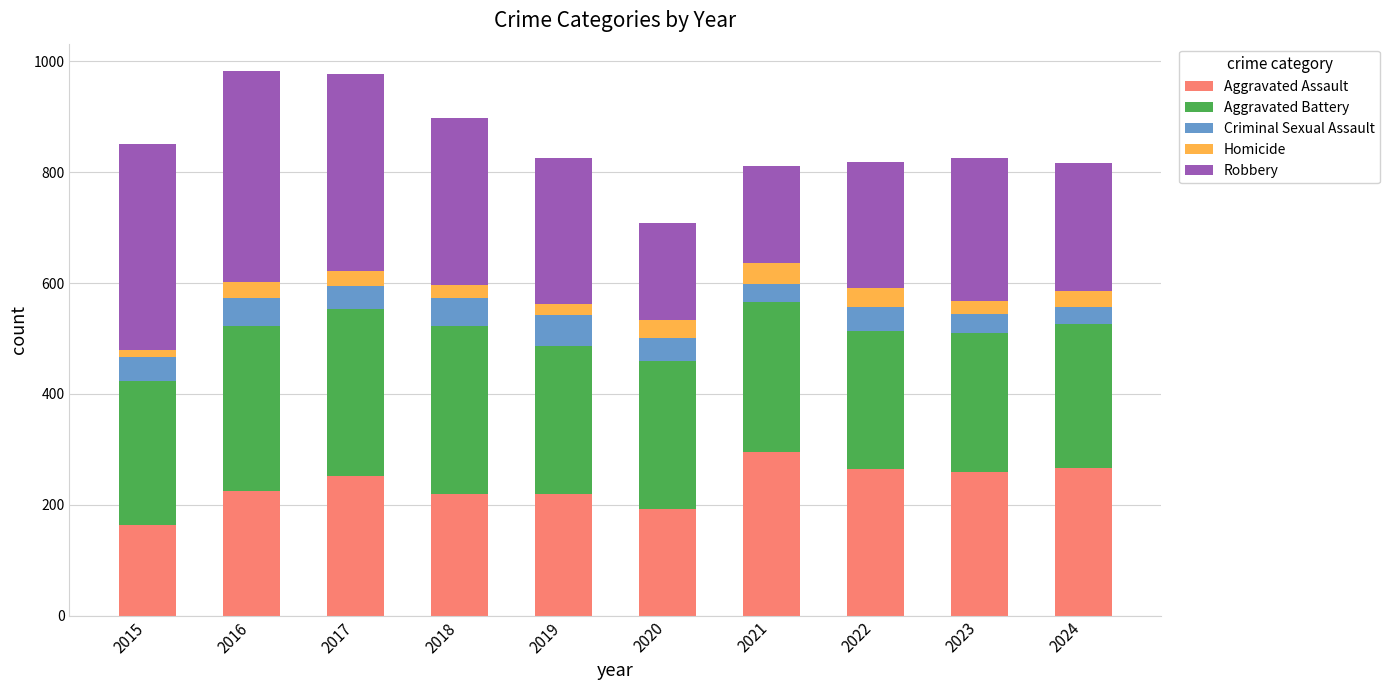

What is the total value across all series at 2020?

708